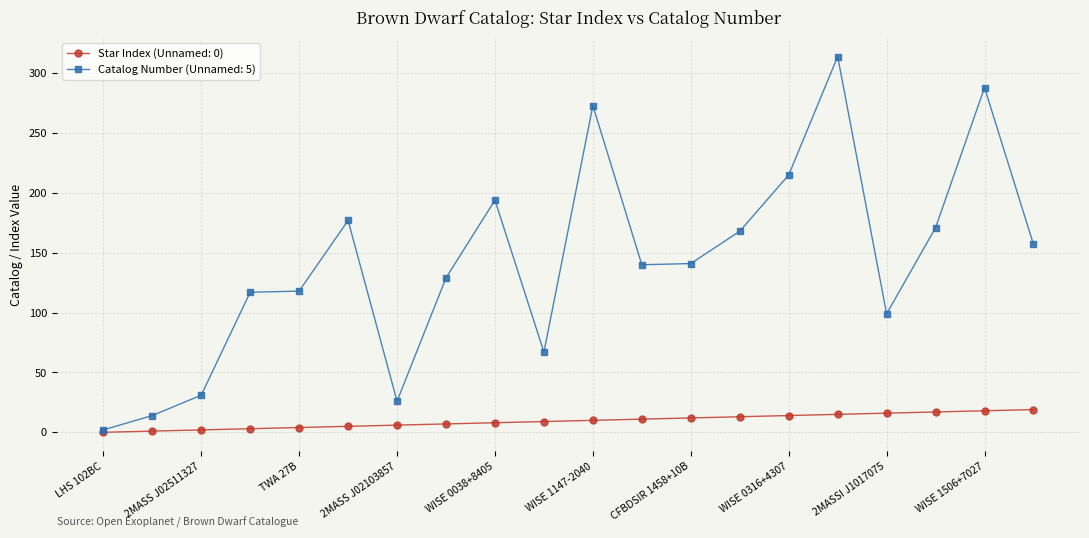

How many lines are shown in the chart?

2